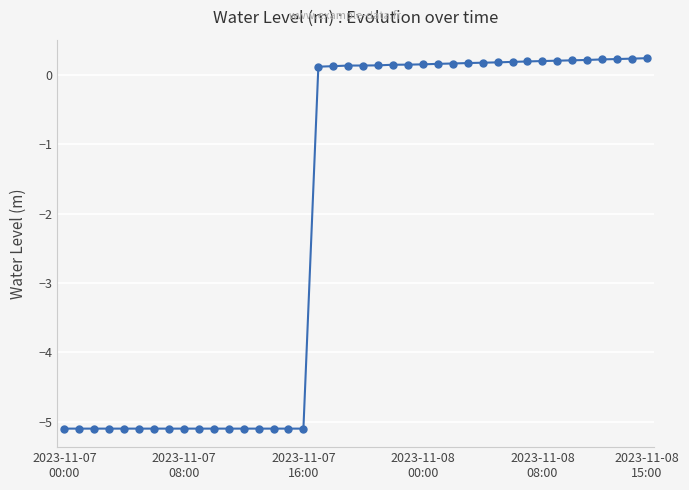

What is the smallest value displayed?

-5.1